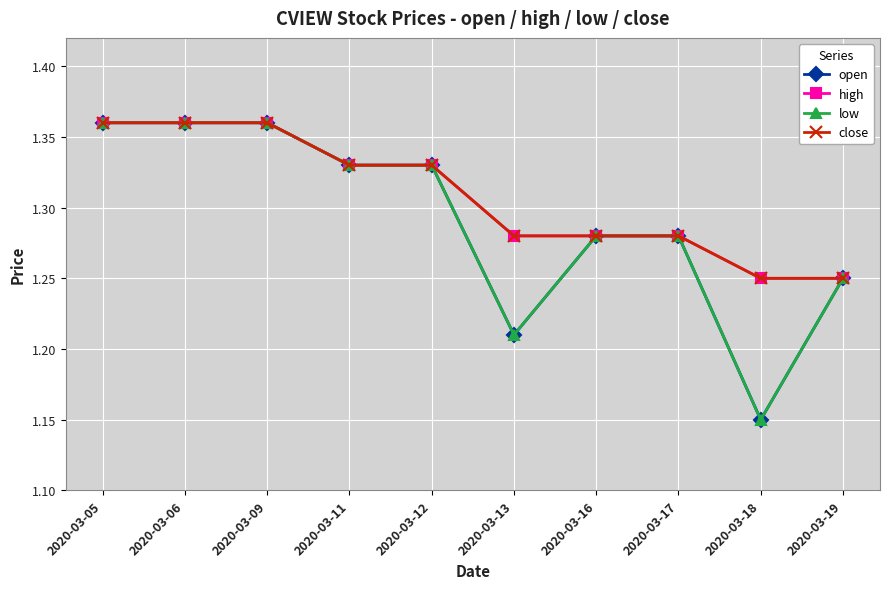

Does the chart have visible grid lines?

Yes